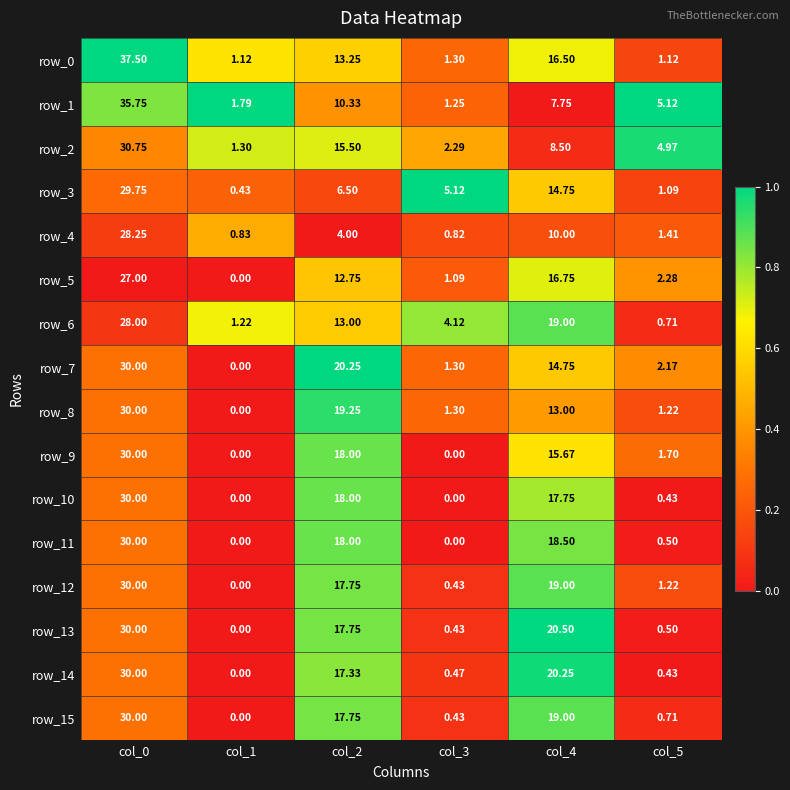

The row_3 series shows 0.3 at col_2. True or false?

False